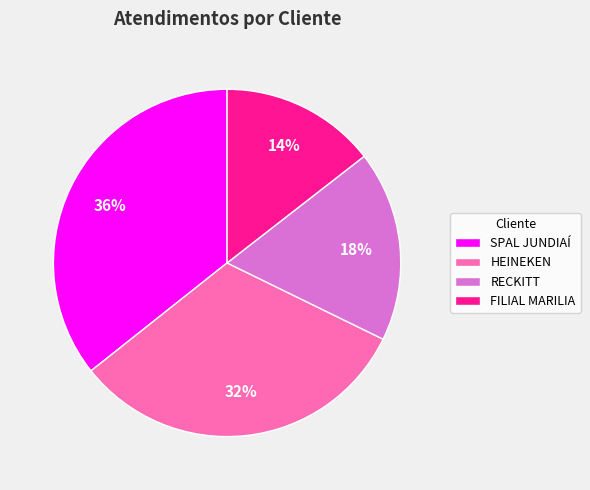

Which category has the smallest portion of the pie?

FILIAL MARILIA